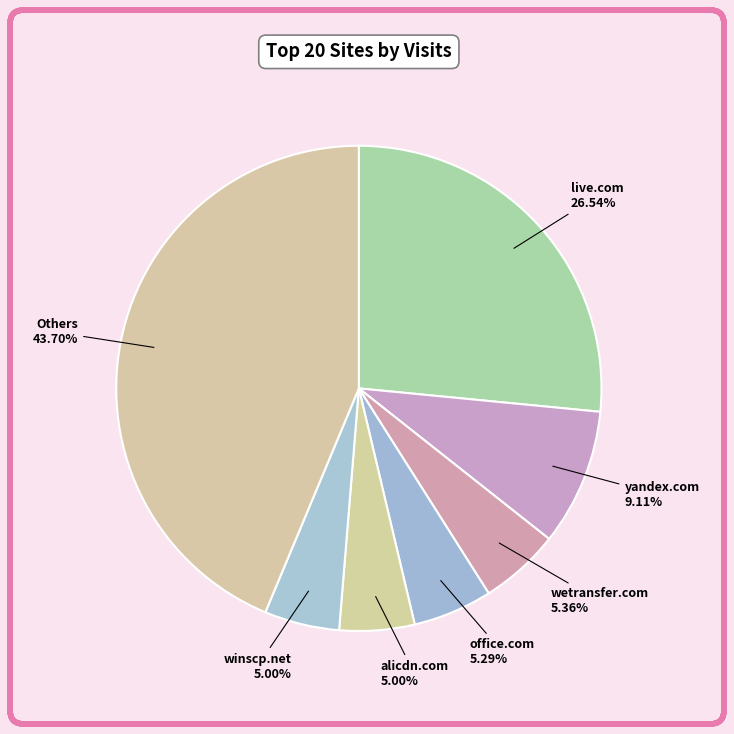

What is the largest slice in the pie chart?

Others